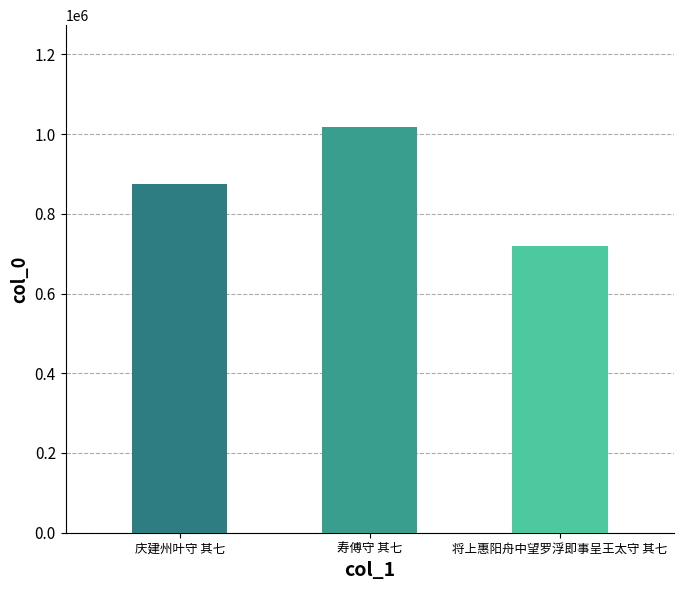

What is the sum of all values?

2613039